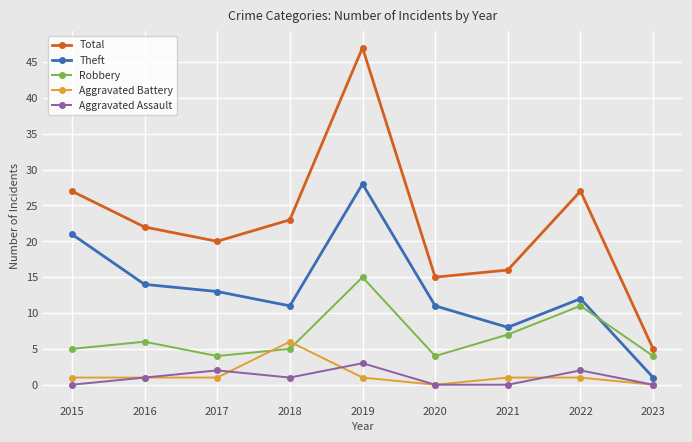

What are all the series names shown in the legend?

Total, Theft, Robbery, Aggravated Battery, Aggravated Assault